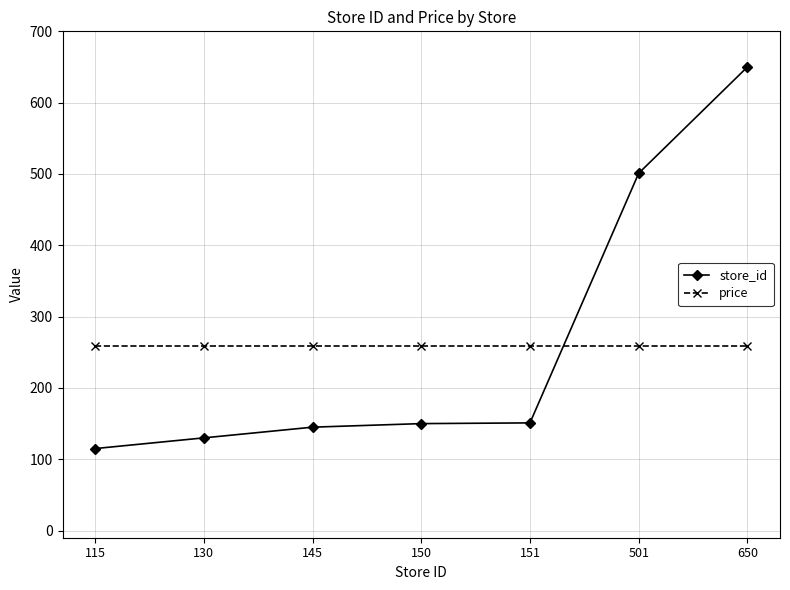

Does the chart display data point markers on the line(s)?

Yes